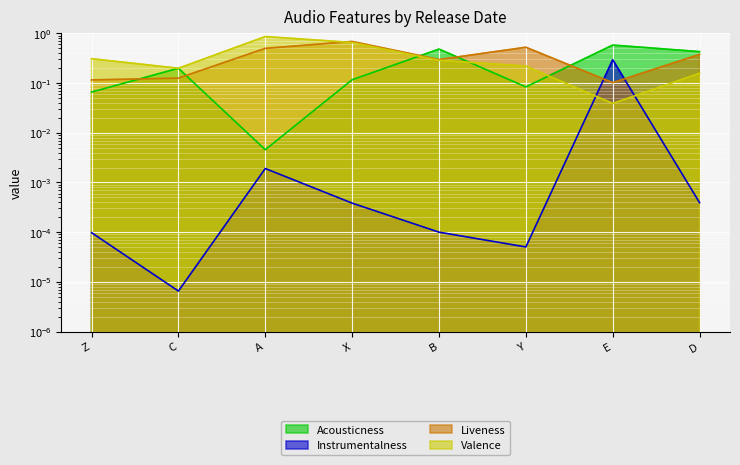

Which series ends up on top after the final intersection of Instrumentalness and Valence?

Valence